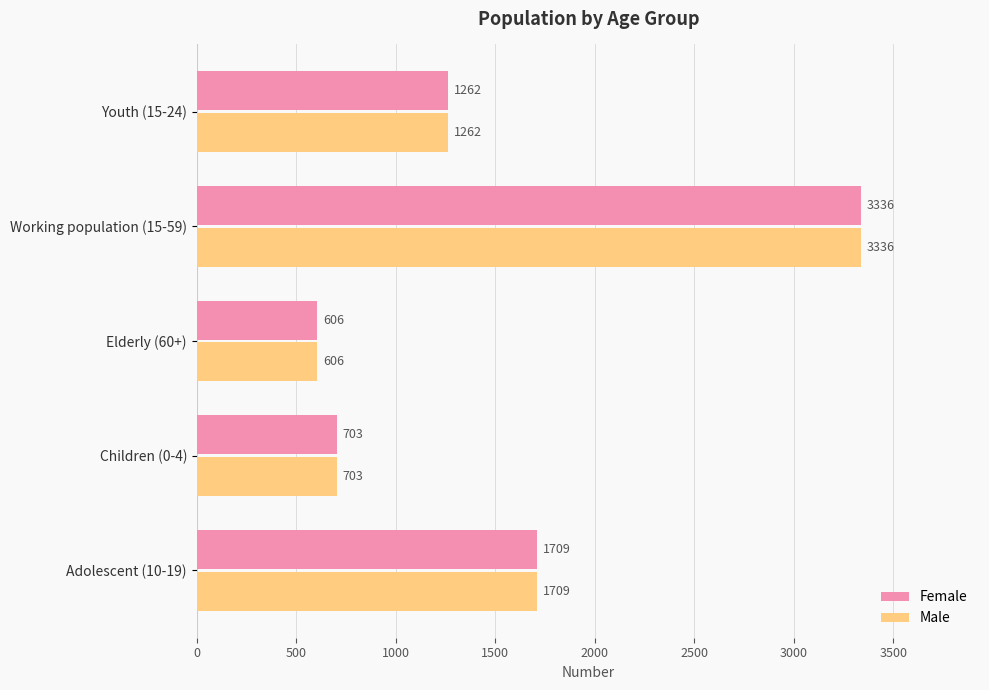

The value of Male at Adolescent (10-19) is 1709. True or false?

True